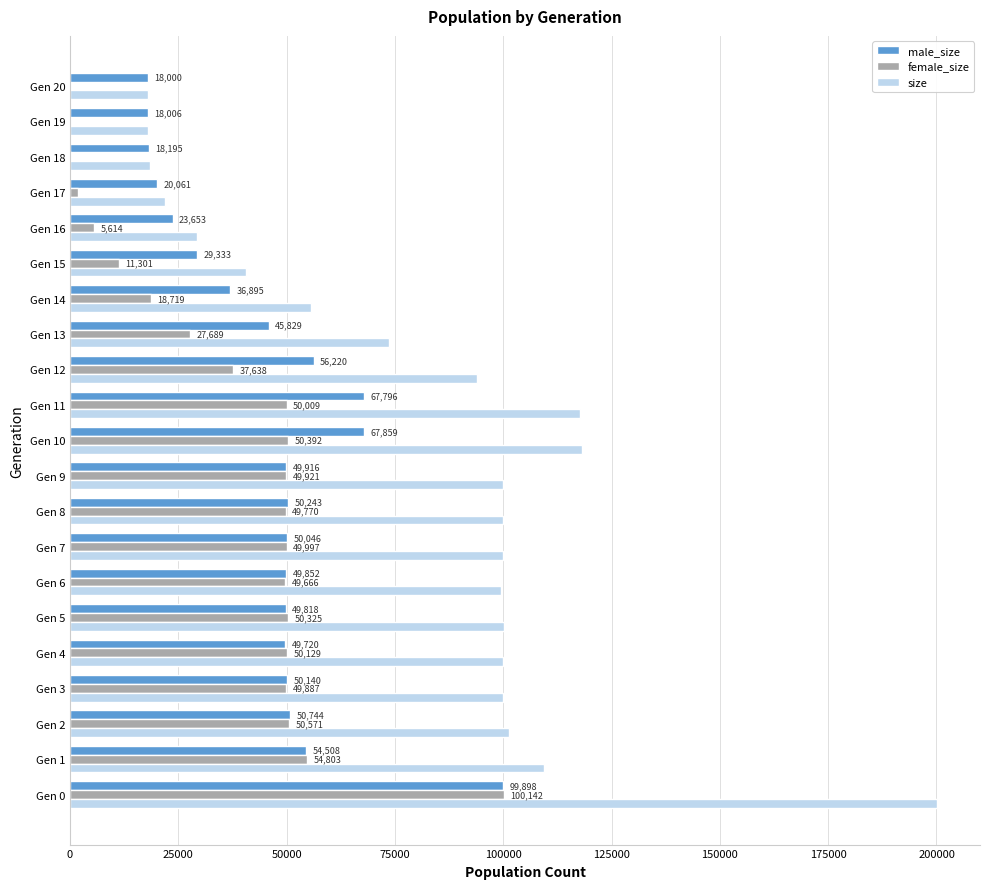

Which series has the largest total across all categories?

size